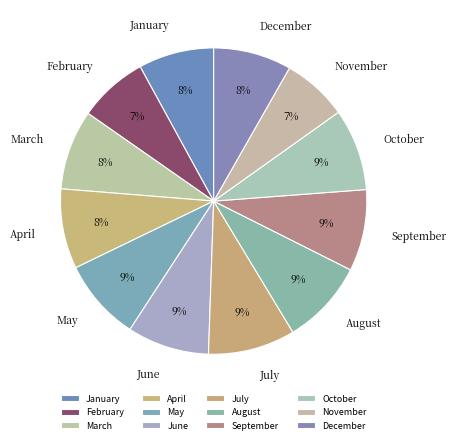

What is the ratio of the value at July to the value at March?

1.1